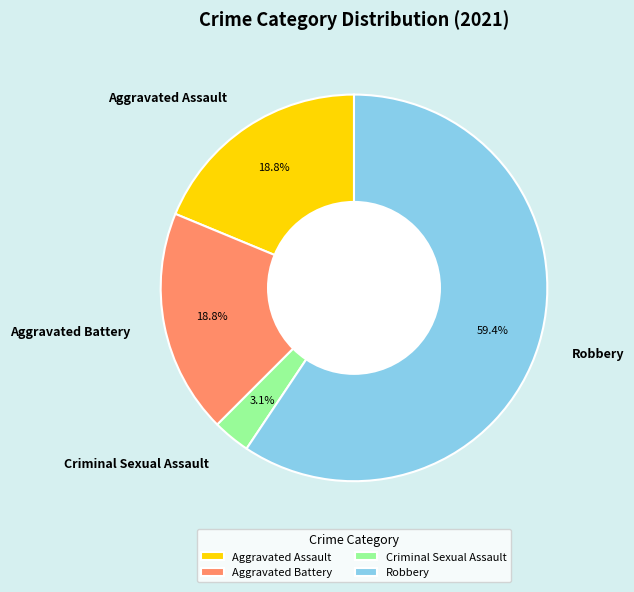

To the nearest percent, what portion does Aggravated Battery represent?

19%